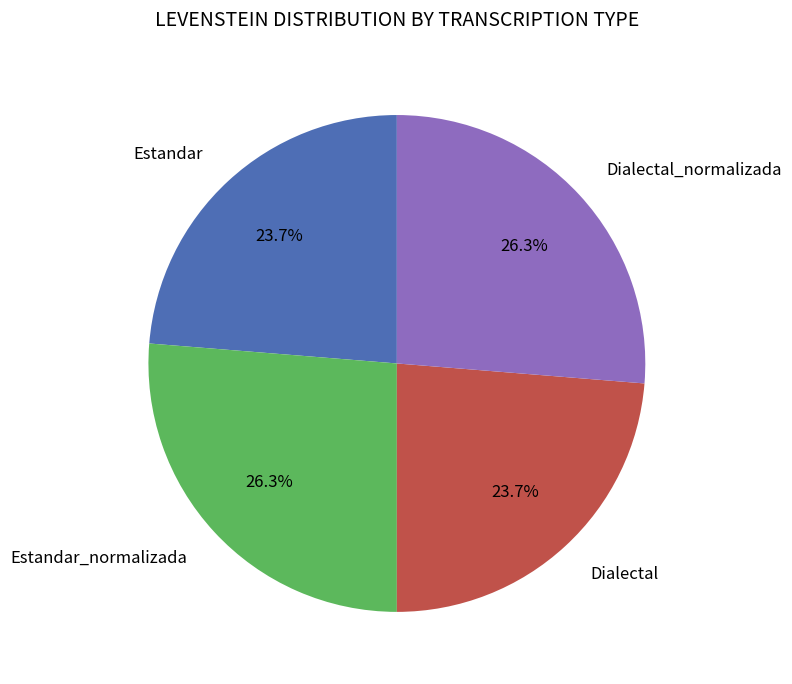

Is there any slice that represents more than half of the pie?

No